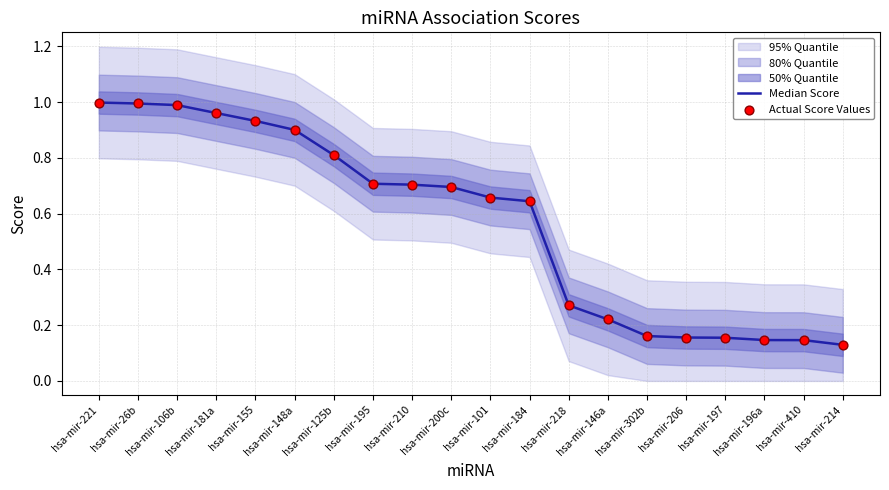

What is the total value across all series at hsa-mir-302b?

0.3